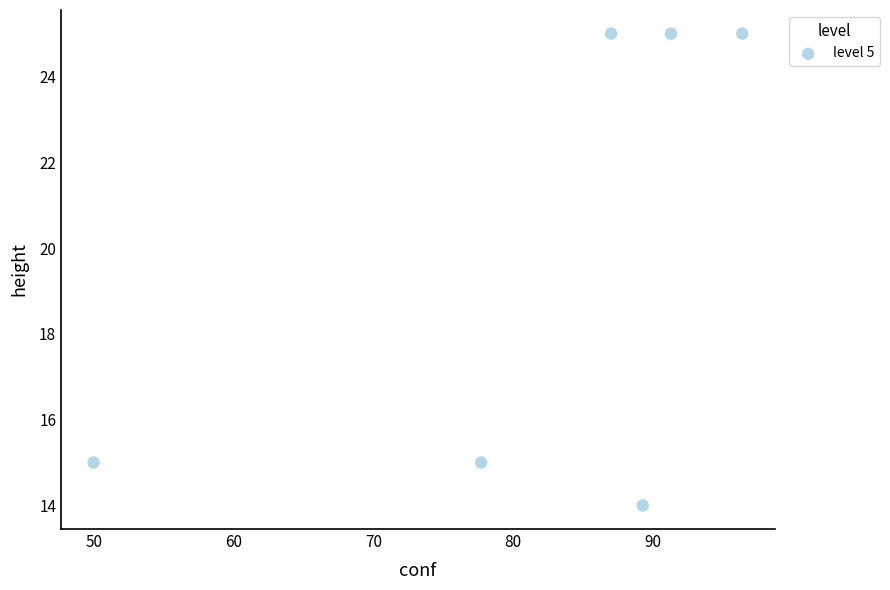

What is the average Y value?

20